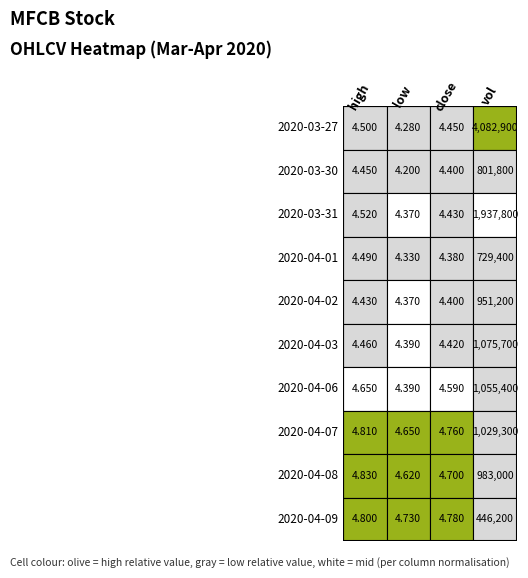

What is the difference between the maximum and minimum values in the 2020-04-08 series?

982995.4